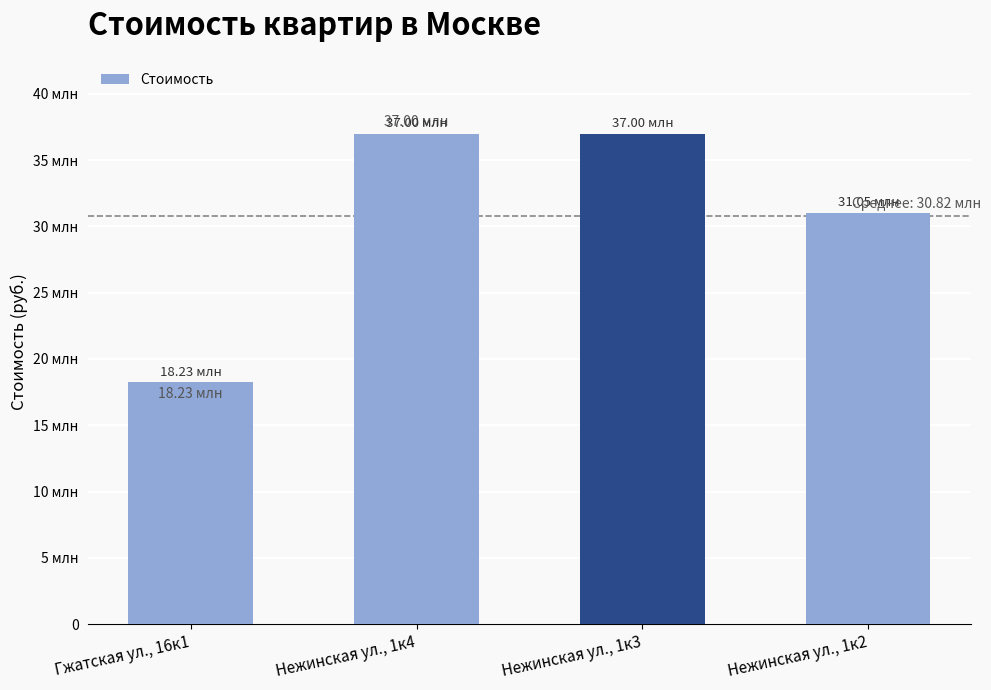

Does the chart contain any negative values?

No